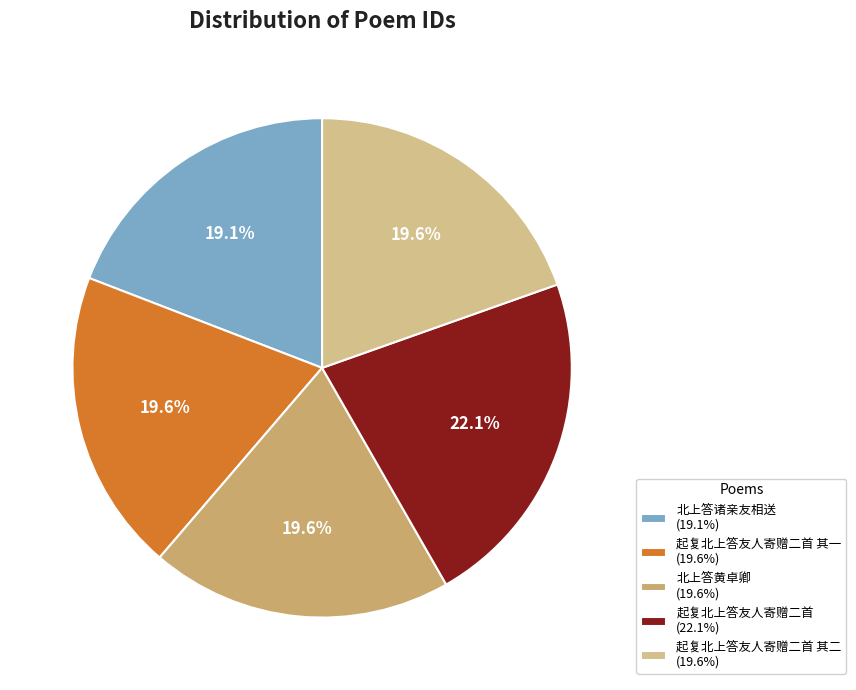

Count the number of slices in the pie.

5